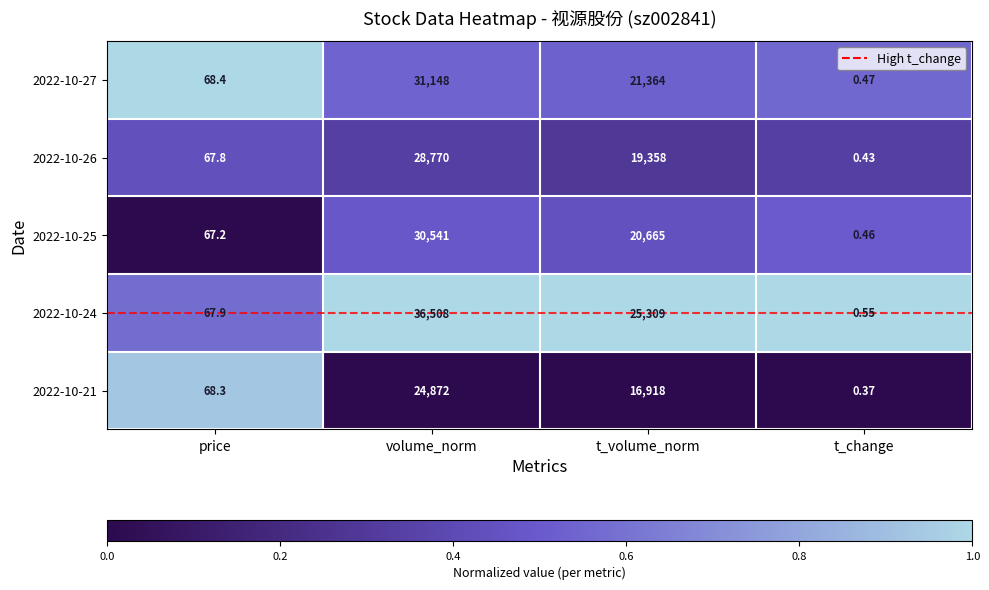

At which category is the sum across all series the highest?

volume_norm